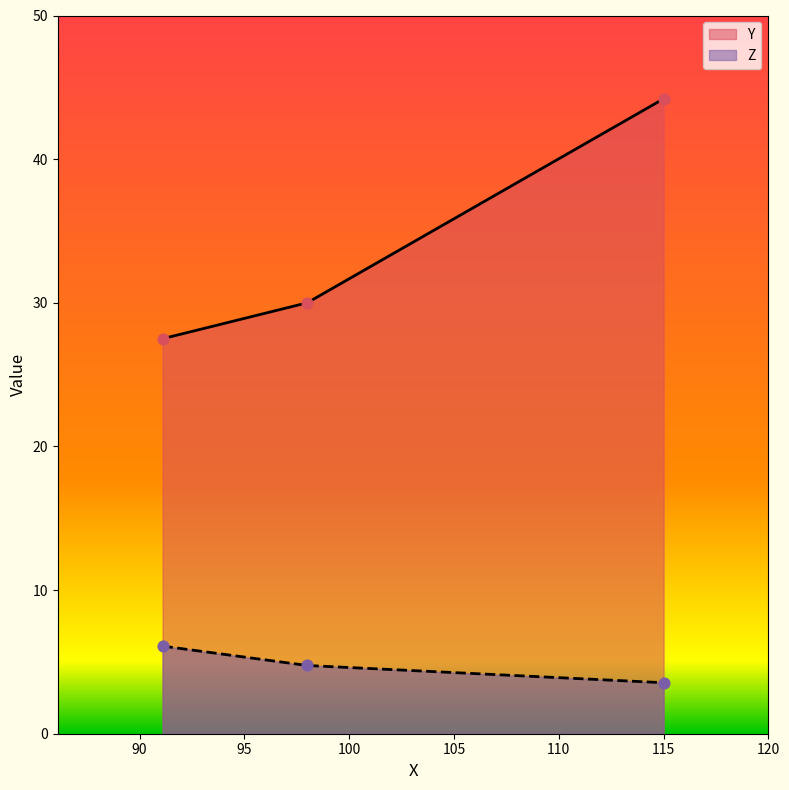

What is the total value across all series at 115.0?

47.8